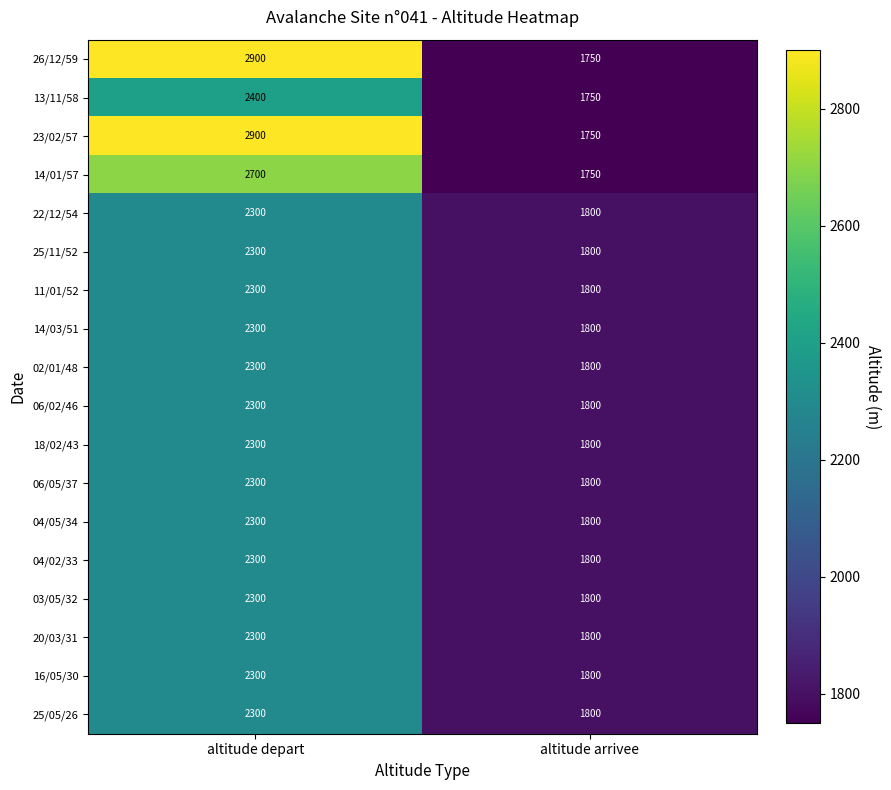

The 03/05/32 series shows 1800 at altitude arrivee. True or false?

True